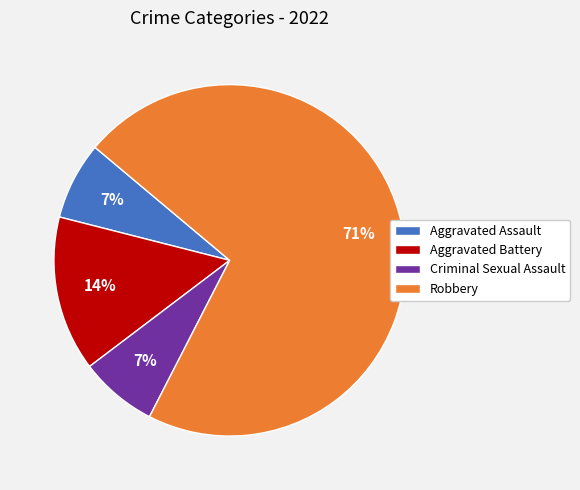

Is there any slice that represents more than half of the pie?

Yes